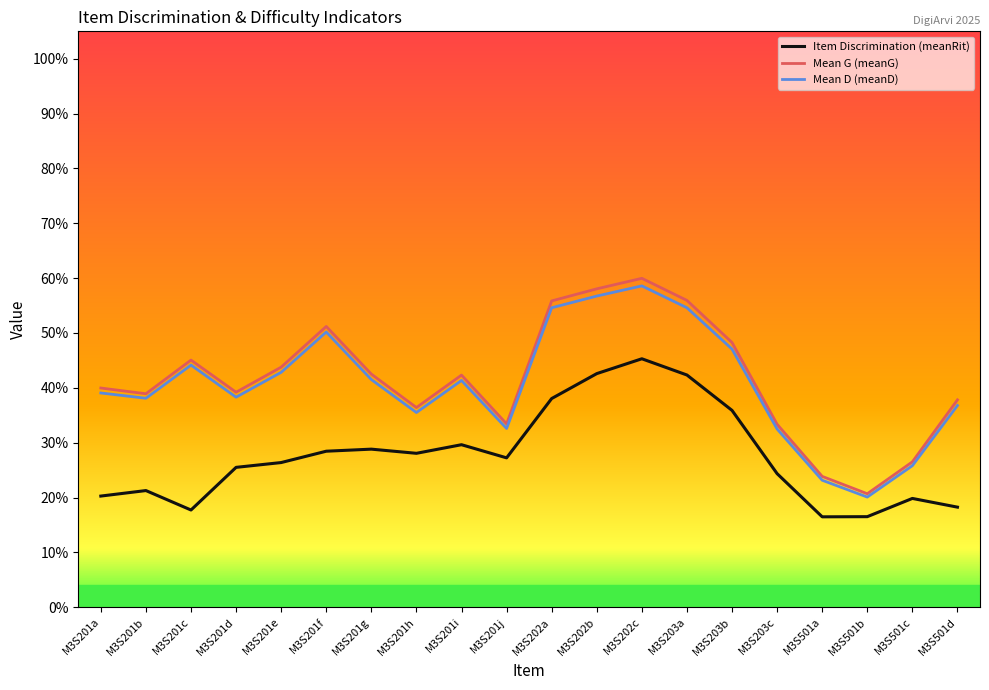

Where is the first local minimum for Mean D (meanD)?

M3S201b